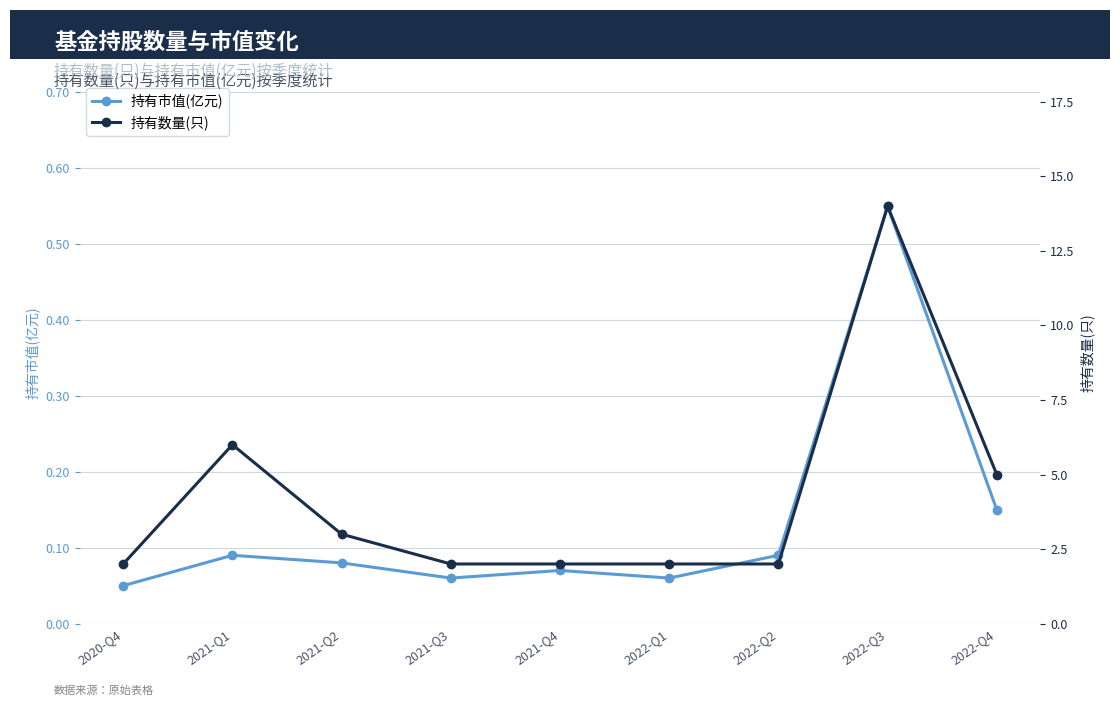

What is the sum of the 持有市值(亿元) values at 2022-Q3 and 2021-Q1?

0.6